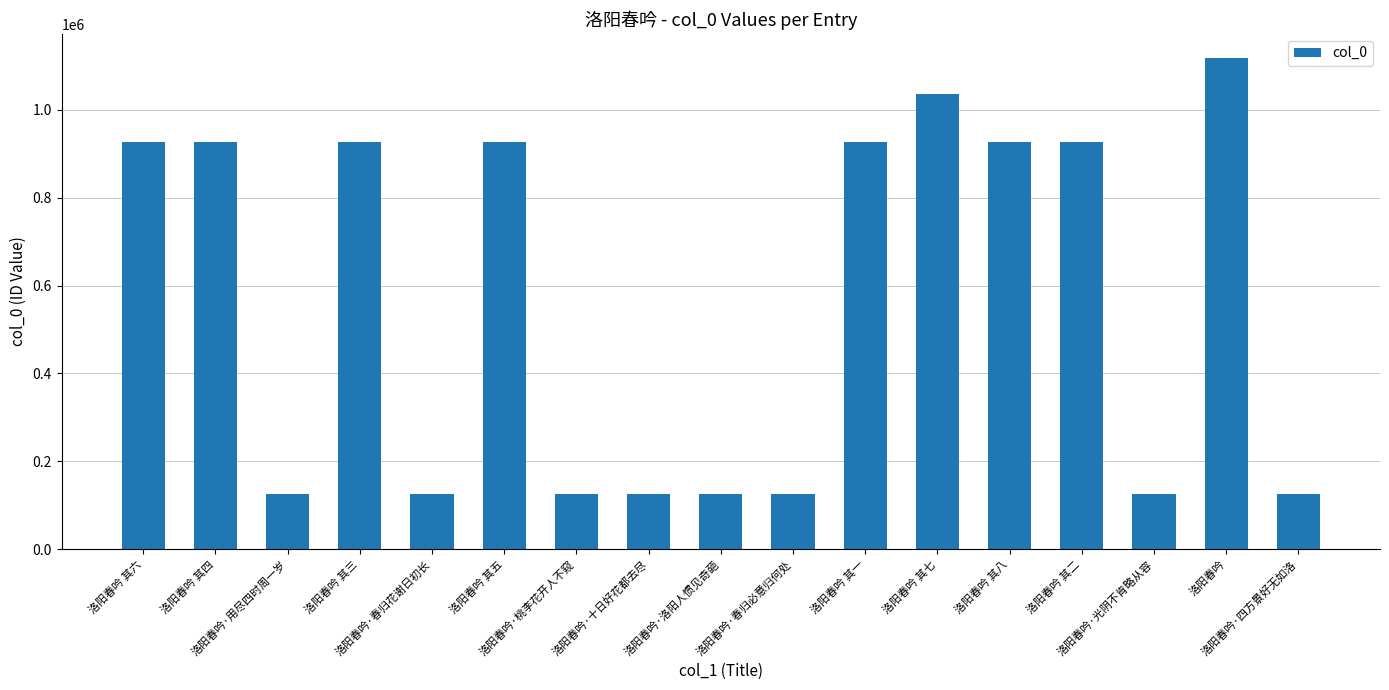

What is the greatest value displayed?

1117465